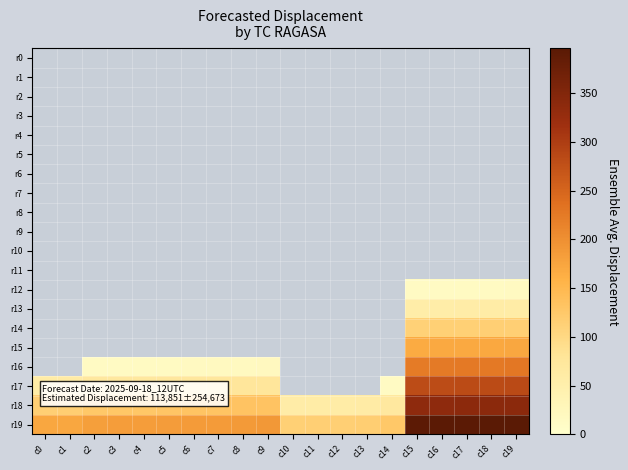

What is the approximate value of r17 at c7?

75.0